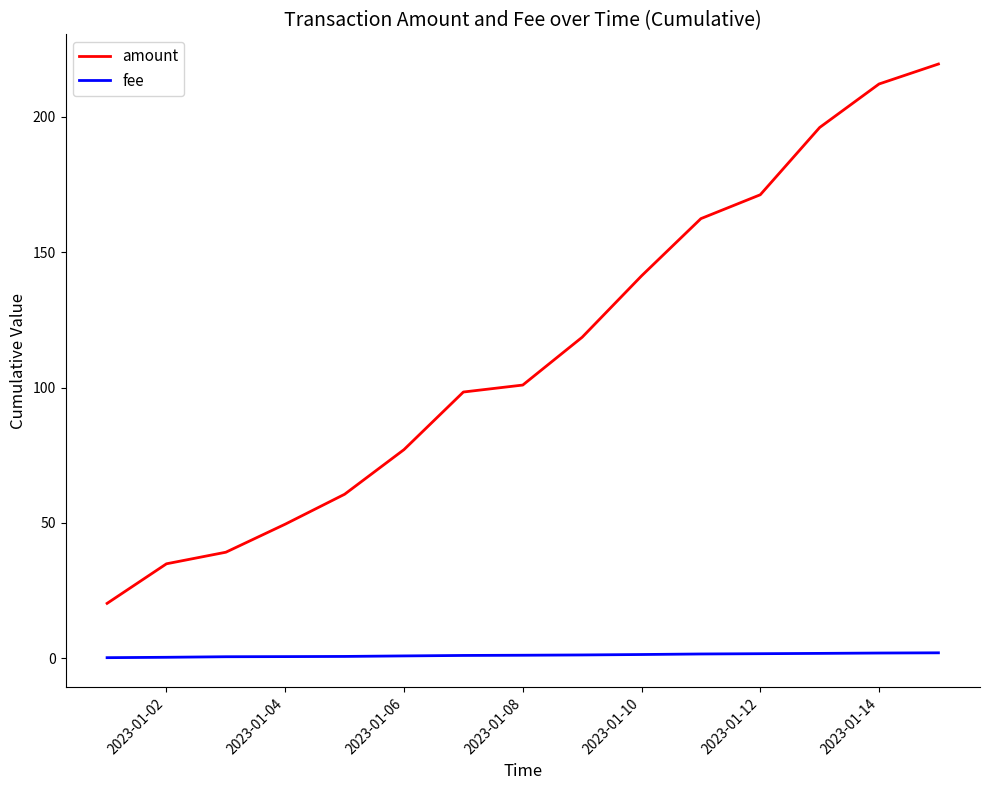

Which series has the largest total across all categories?

amount